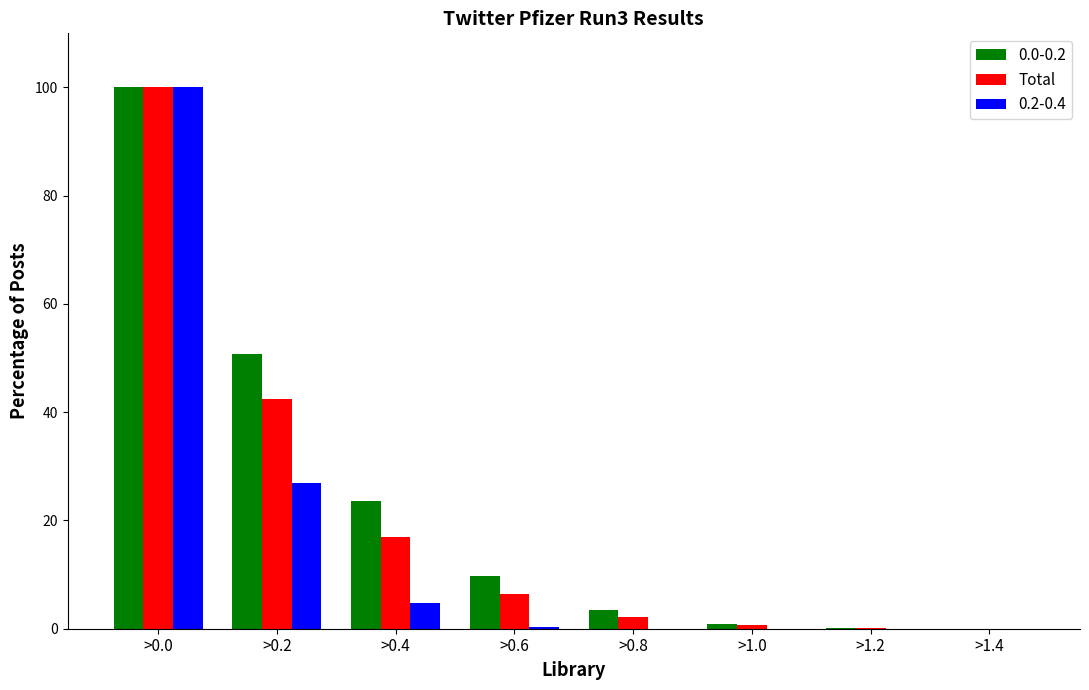

What is the sum of all 0.2-0.4 values?

132.1